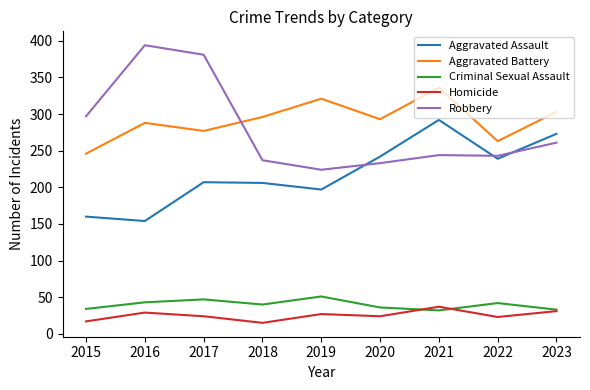

What is the difference between the highest and lowest values at 2017?

357